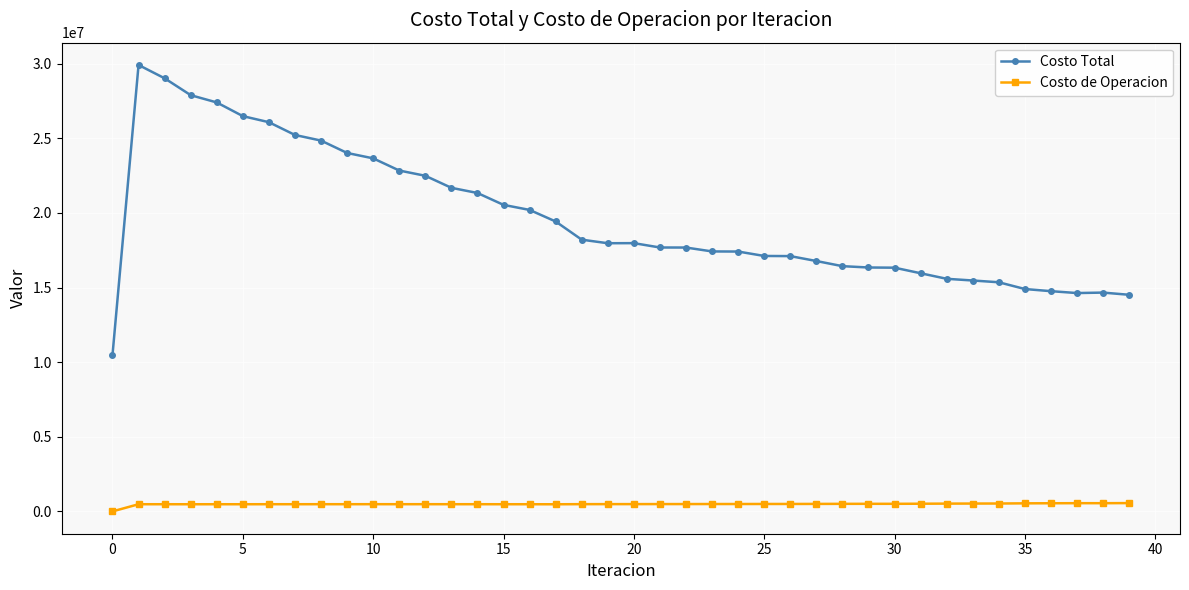

True or false: Costo de Operacion has more than 2 points higher than both neighbors.

True